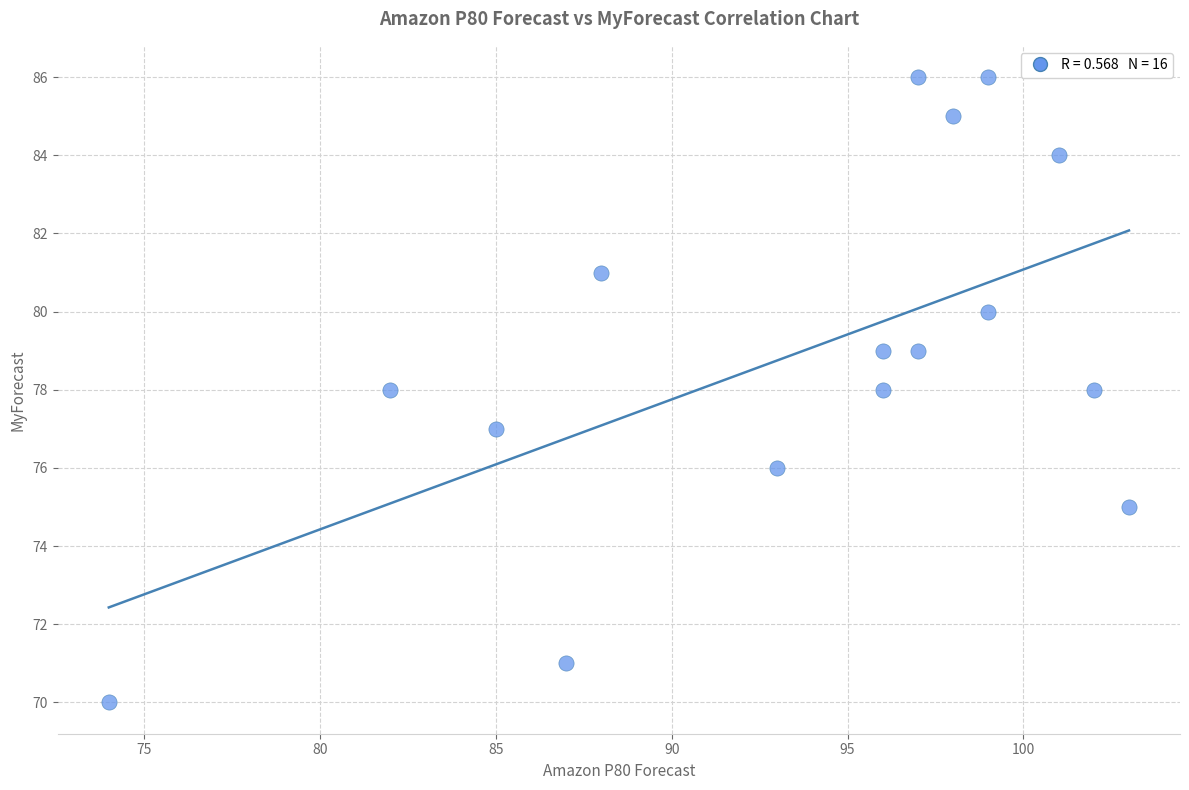

What is the range of Y values (max minus min)?

16